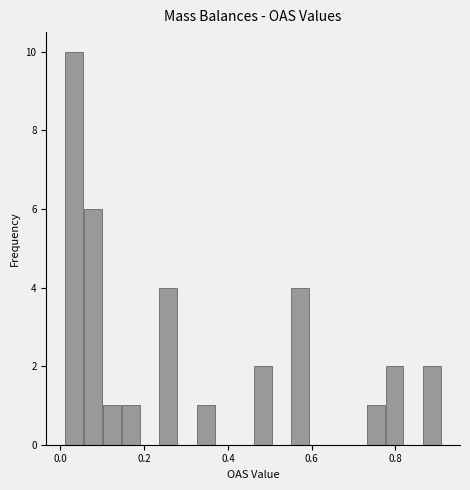

Around what value on the x-axis is the tallest bar? Give the approximate position of its centre, as read against the axis.

0.04